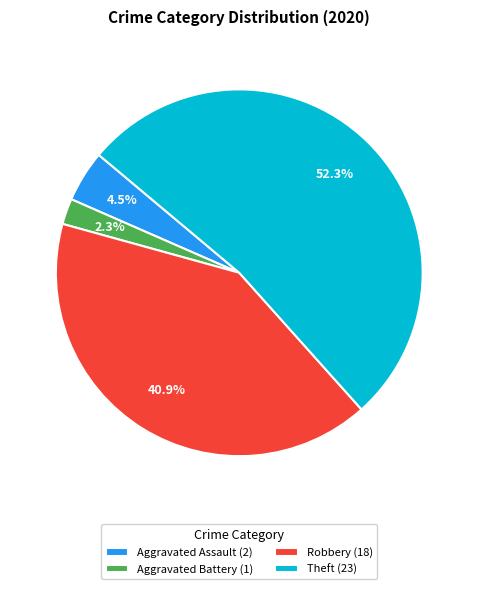

Rank the categories by value from lowest to highest.

Aggravated Battery (1), Aggravated Assault (2), Robbery (18), Theft (23)